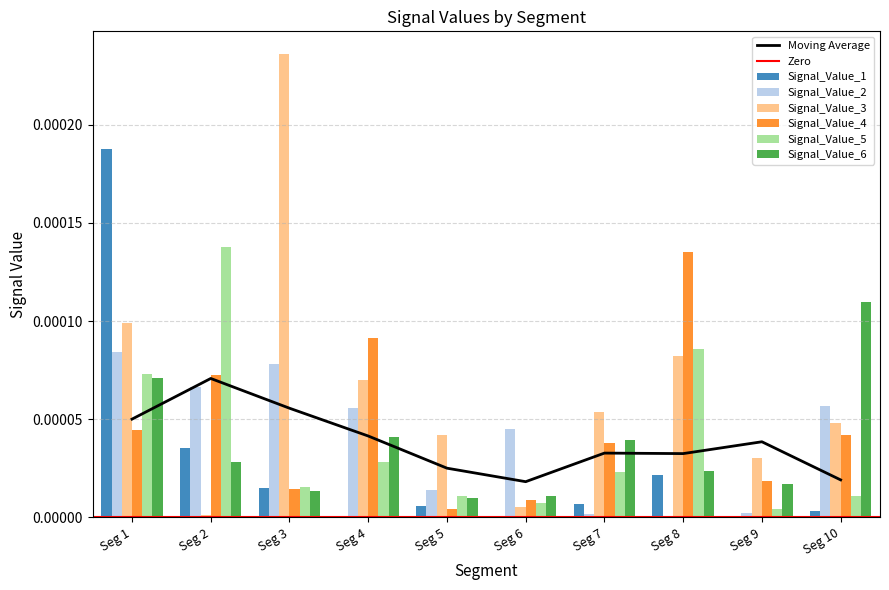

At which label does Signal_Value_6 reach its peak?

Seg 10